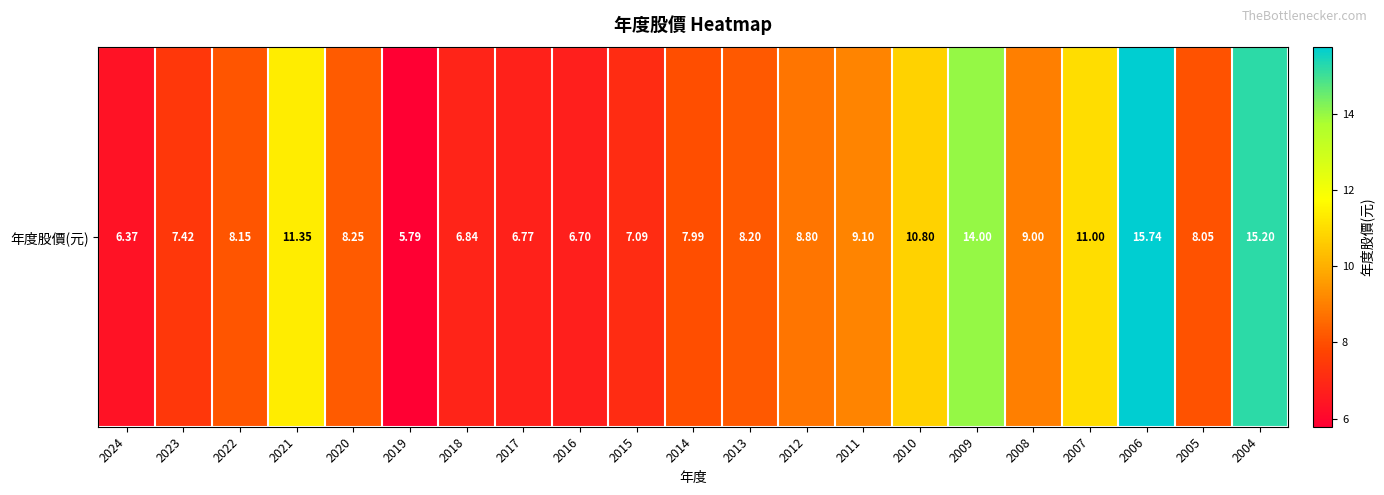

Reading right to left, extract all data points from this chart.

2004=15.2	2005=8.1	2006=15.7	2007=11.0	2008=9.0	2009=14.0	2010=10.8	2011=9.1	2012=8.8	2013=8.2	2014=8.0	2015=7.1	2016=6.7	2017=6.8	2018=6.8	2019=5.8	2020=8.2	2021=11.3	2022=8.2	2023=7.4	2024=6.4